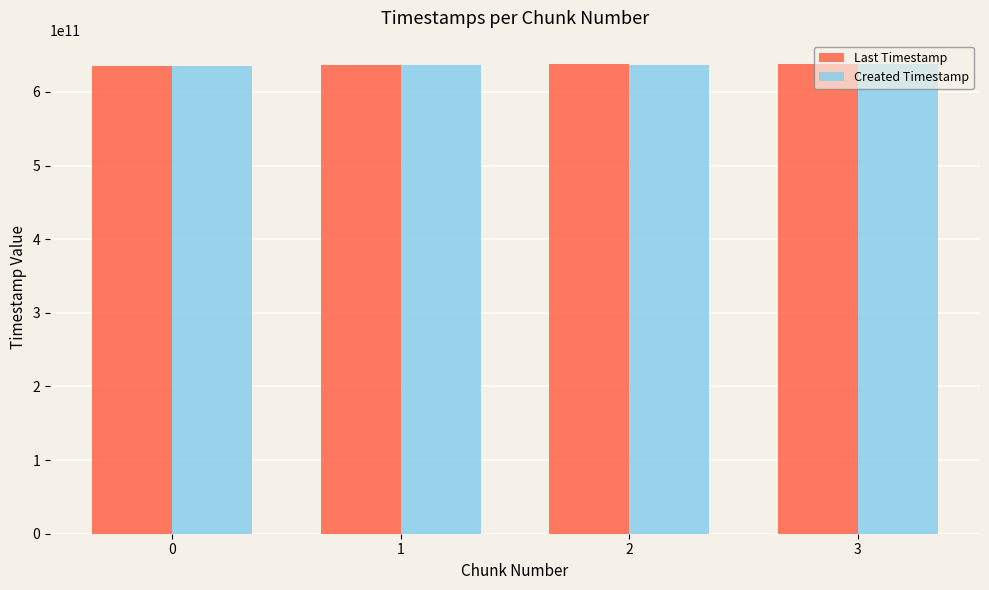

Is it true that Last Timestamp equals 427079694375 at 0?

False